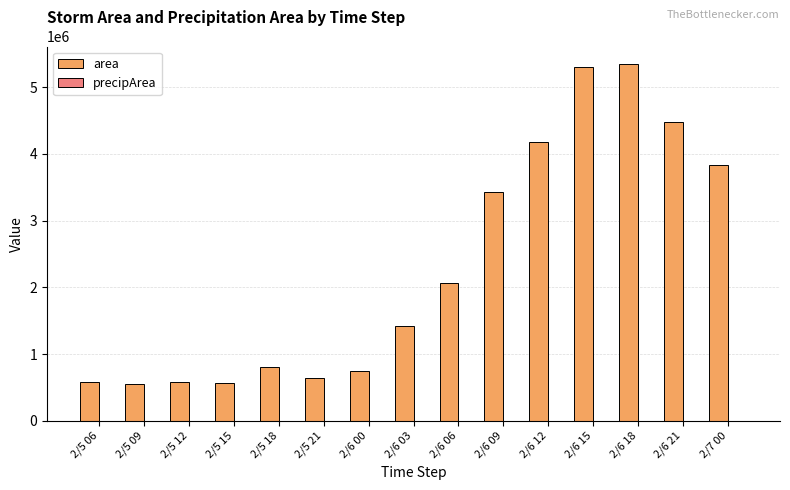

At which label is area closest to 2946875?

2/6 09